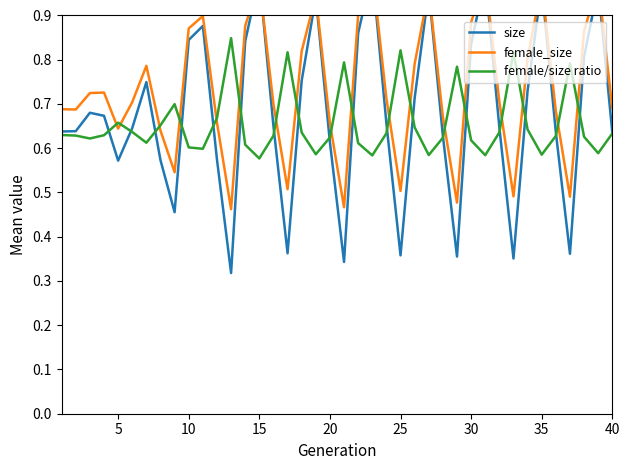

Which series has the largest total across all categories?

female_size